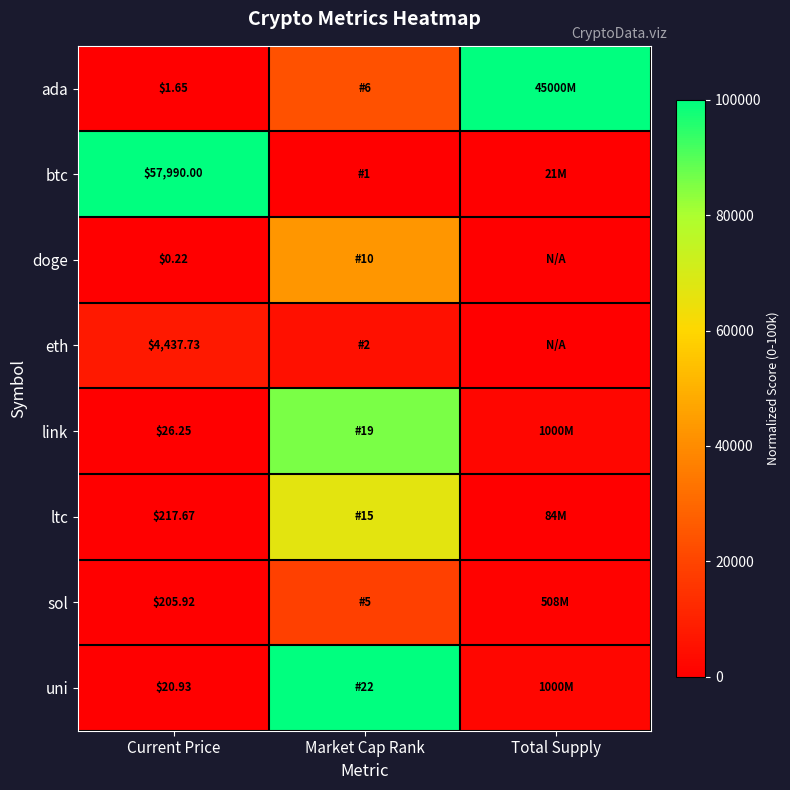

Rank the series at Current Price from lowest to highest value.

doge, ada, uni, link, sol, ltc, eth, btc